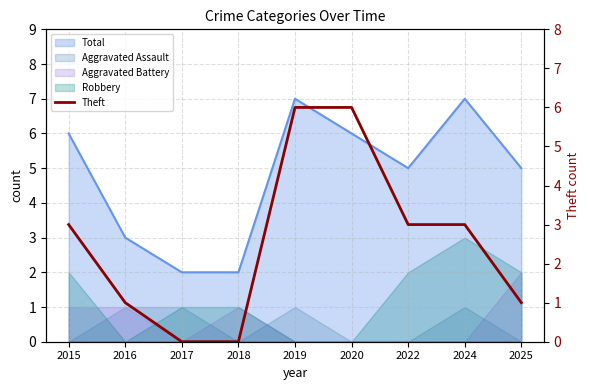

Reading right to left, what are all the values shown in this chart?

2025=1	2024=3	2022=3	2020=6	2019=6	2018=0	2017=0	2016=1	2015=3